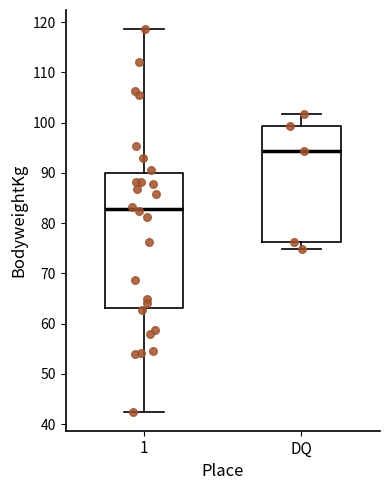

Reading left to right, read every box against the y-axis: the position of its median line, the range the box covers, and the ends of its whiskers. The values are not printed on the chart, so give them approximately, as read against the axis.

1: median 83, box 63 to 90, whiskers 43 to 119
DQ: median 94, box 76 to 99, whiskers 75 to 102